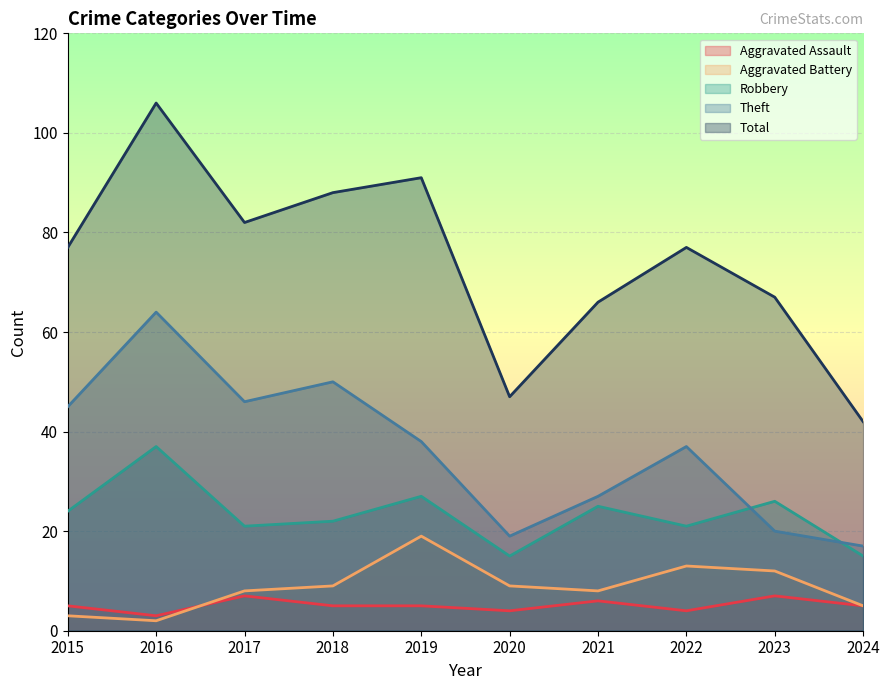

True or false: Aggravated Battery and Total intersect in this chart.

False